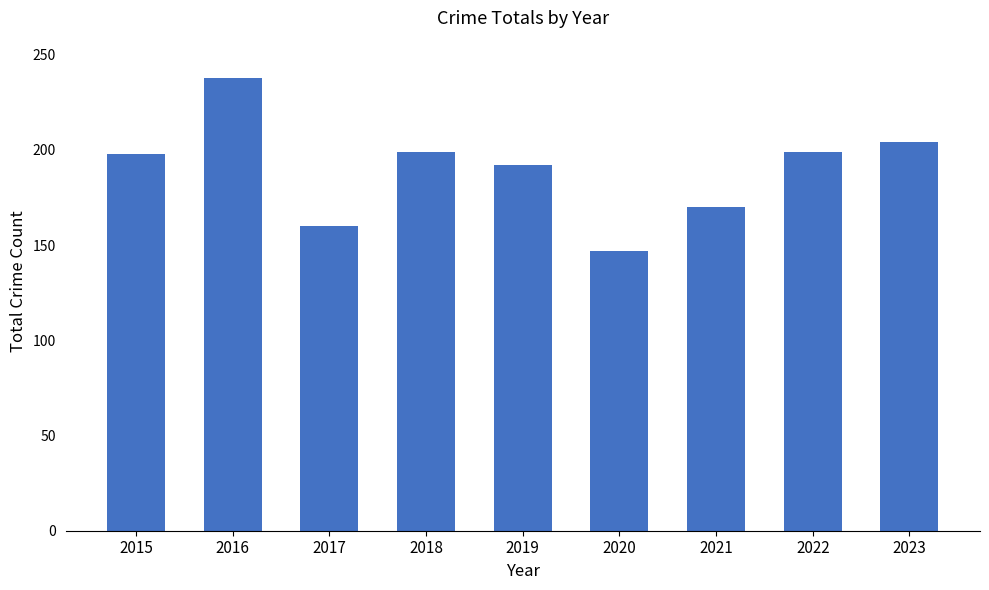

What value does the data have at 2023?

204